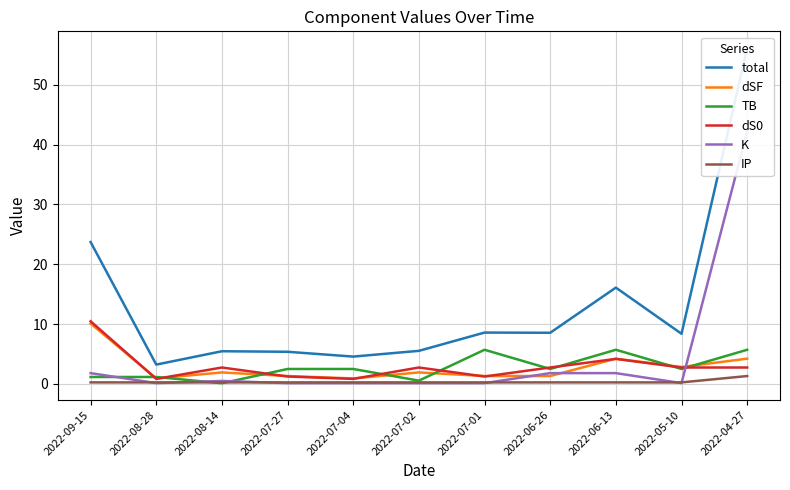

Reading right to left, what are all the values shown in this chart?

total: 56.2	8.4	16.1	8.5	8.6	5.5	4.6	5.4	5.4	3.2	23.7
dSF: 4.2	2.8	4.2	1.3	1.3	1.9	0.9	1.3	1.9	0.9	10.1
TB: 5.7	2.5	5.7	2.5	5.7	0.5	2.5	2.5	0.1	1.1	1.1
dS0: 2.7	2.7	4.2	2.7	1.2	2.7	0.8	1.2	2.7	0.8	10.5
K: 42.2	0.1	1.8	1.8	0.1	0.1	0.1	0.1	0.5	0.1	1.8
IP: 1.3	0.2	0.2	0.2	0.2	0.2	0.2	0.2	0.2	0.2	0.2